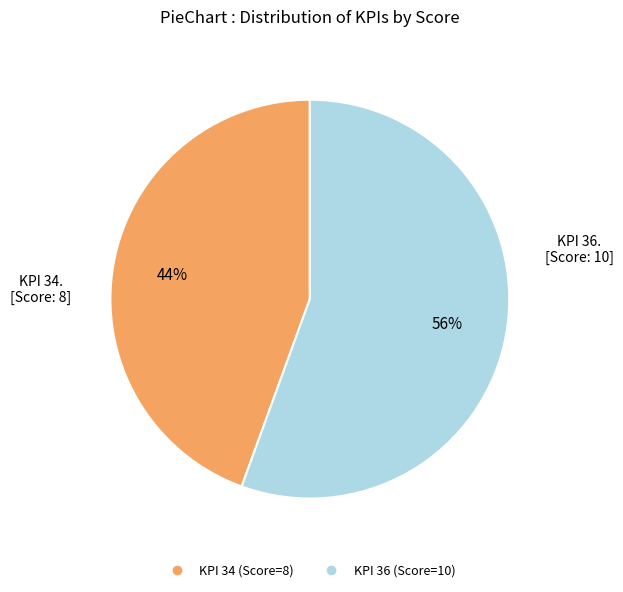

To the nearest percent, what is the average slice percentage?

50%